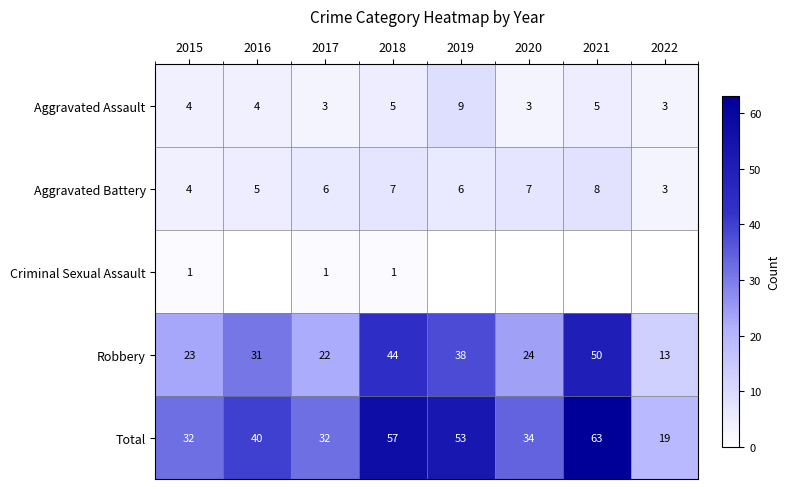

At which category does the chart reach its peak across all series?

2021